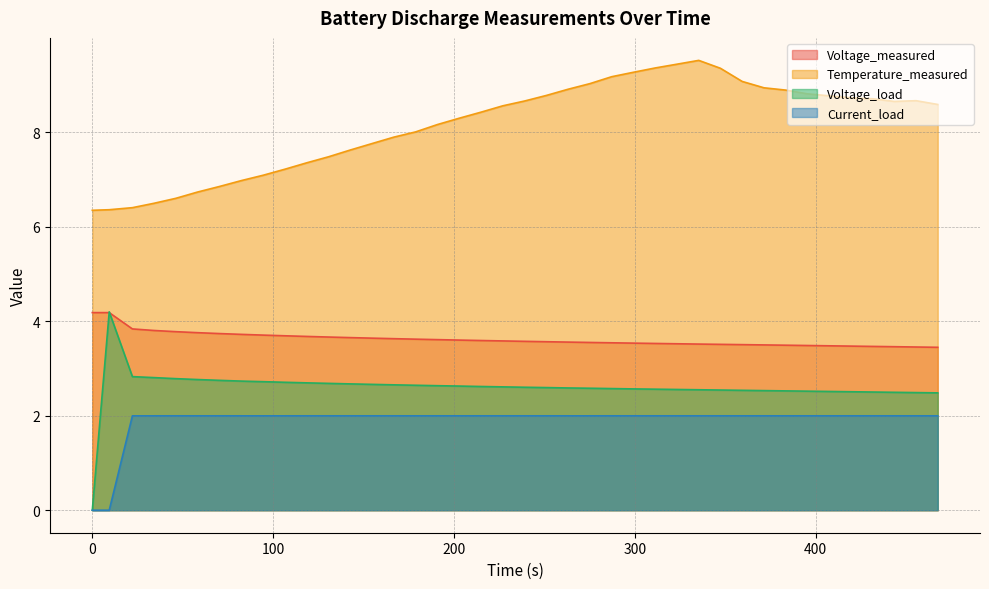

List the series in order of their peak value, highest first.

Temperature_measured, Voltage_load, Voltage_measured, Current_load